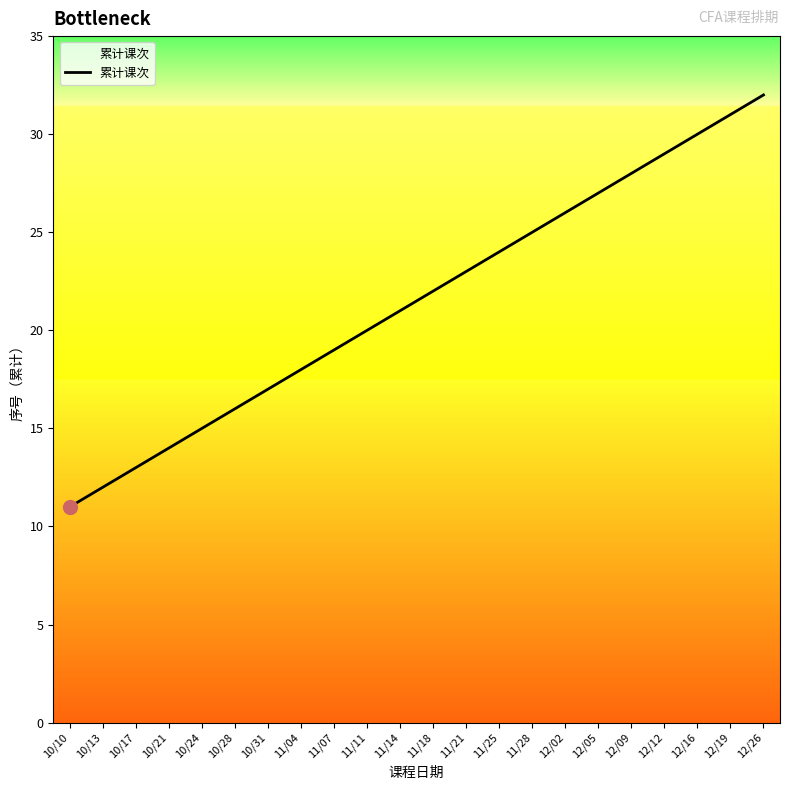

What is the sum of the values at 11/11 and 10/28?

36